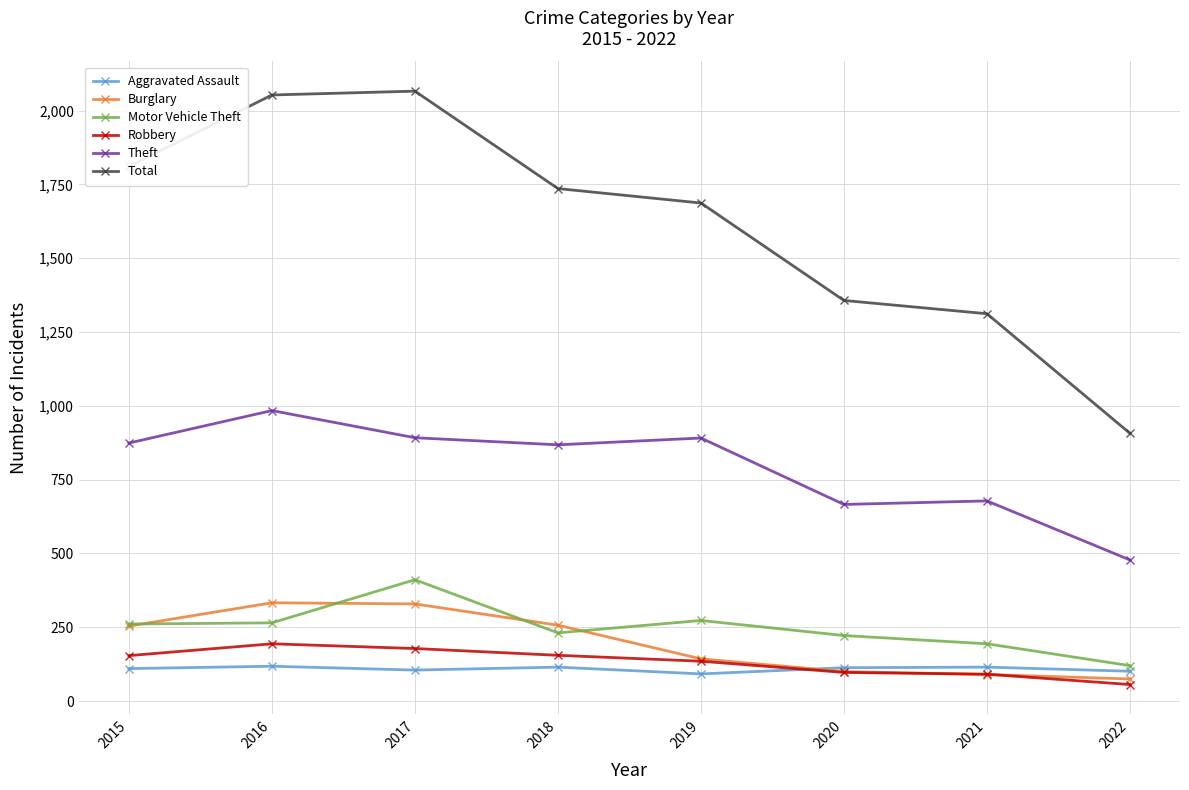

What is the highest value of the Aggravated Assault series?

118